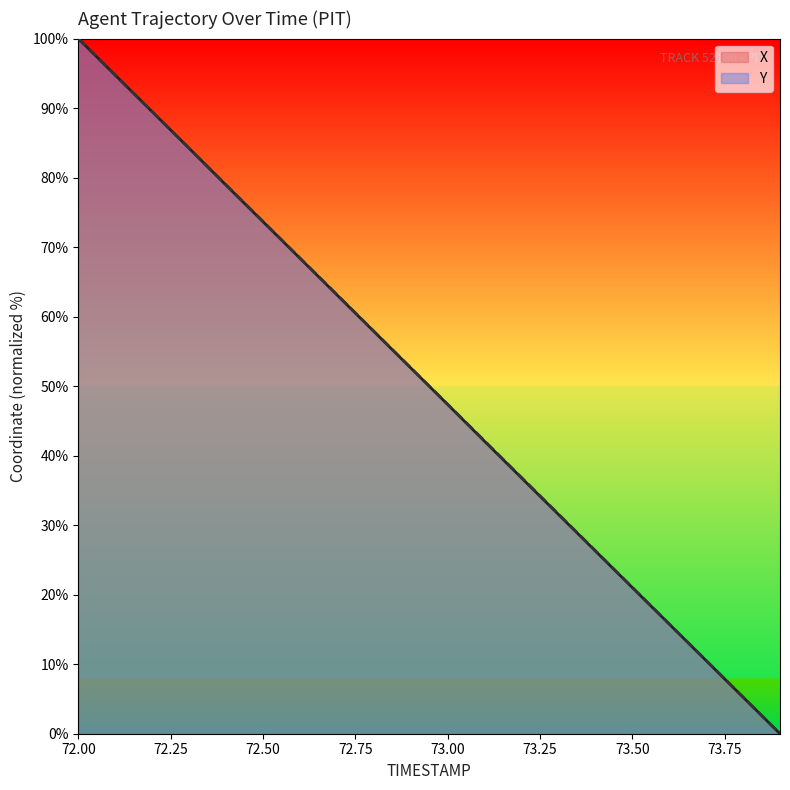

Rank the categories by X value from lowest to highest.

73.9, 73.8, 73.7, 73.6, 73.5, 73.4, 73.3, 73.2, 73.1, 73.0, 72.9, 72.8, 72.7, 72.6, 72.5, 72.4, 72.3, 72.2, 72.1, 72.0